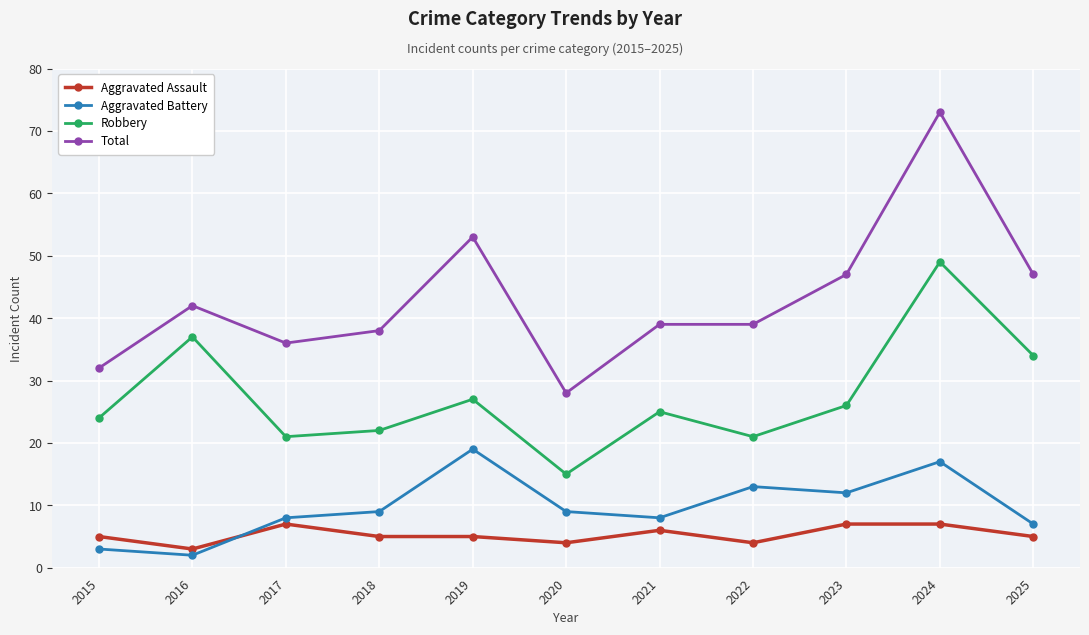

Which series has the widest spread of values?

Total